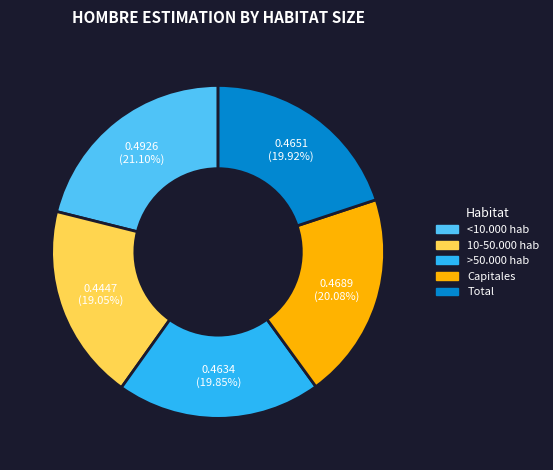

To the nearest percent, what portion does >50.000 hab represent?

20%